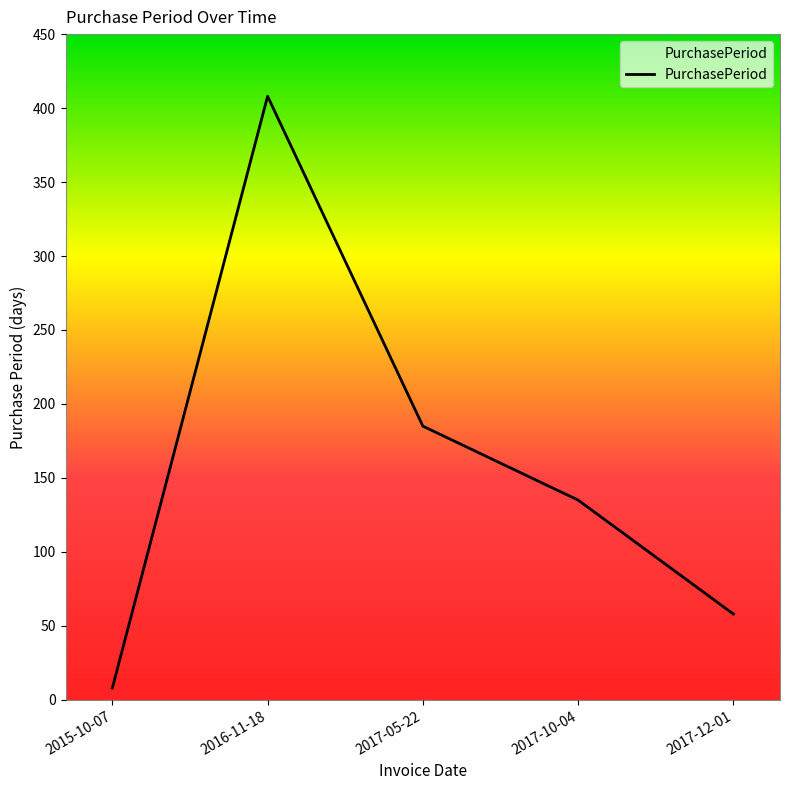

Where does the data first go above 135?

2016-11-18